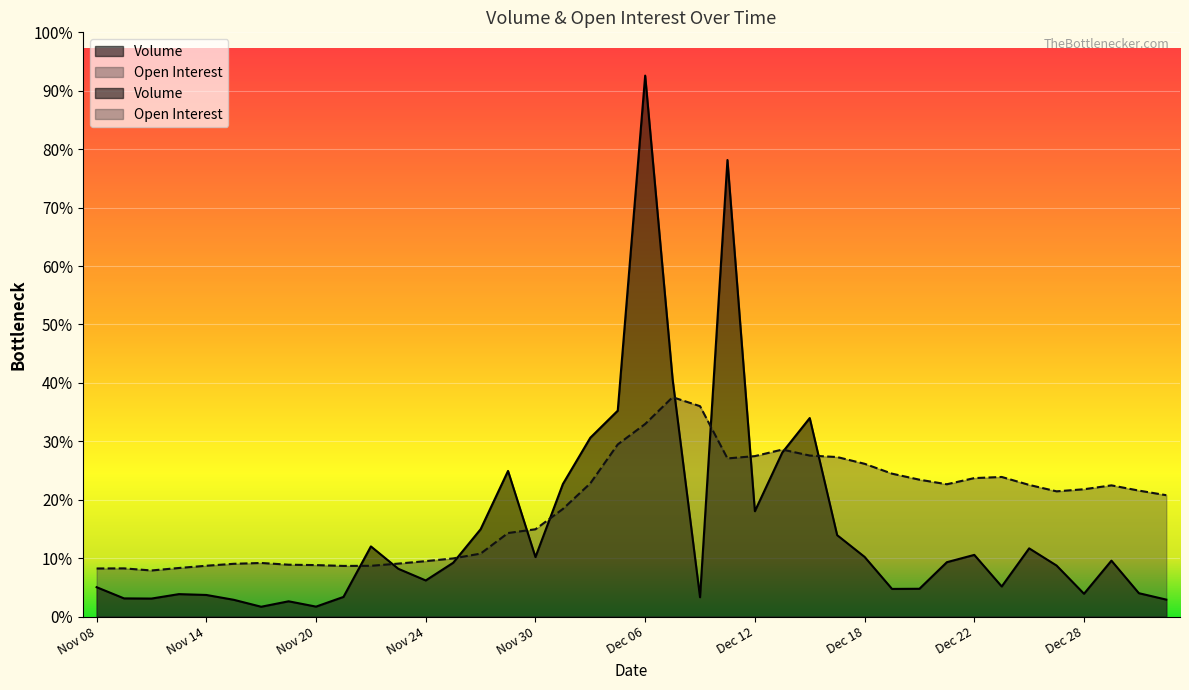

In Volume, how many points are higher than both neighbors (excluding endpoints)?

10